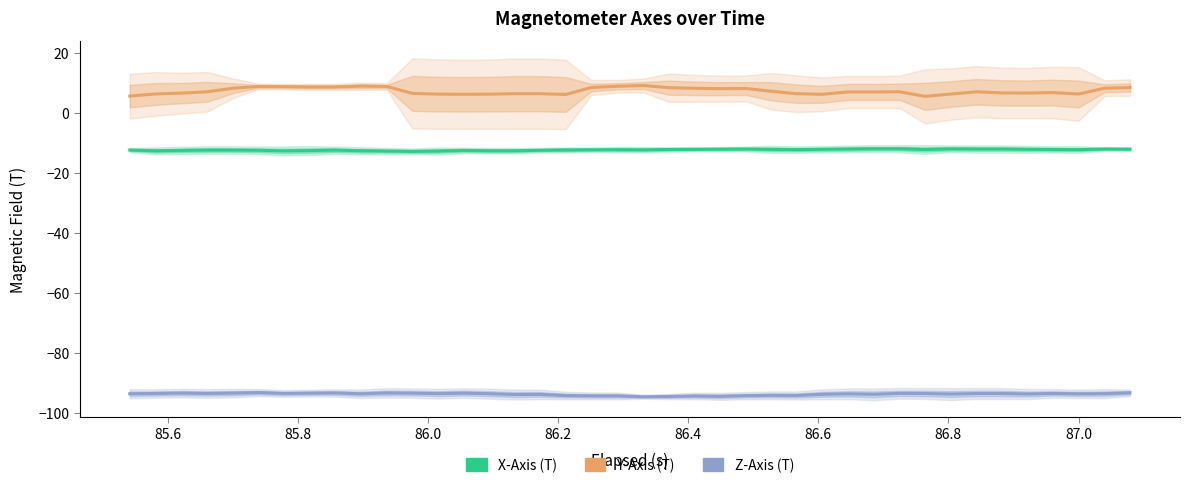

What is the highest value of the Y-Axis (T) series?

9.1